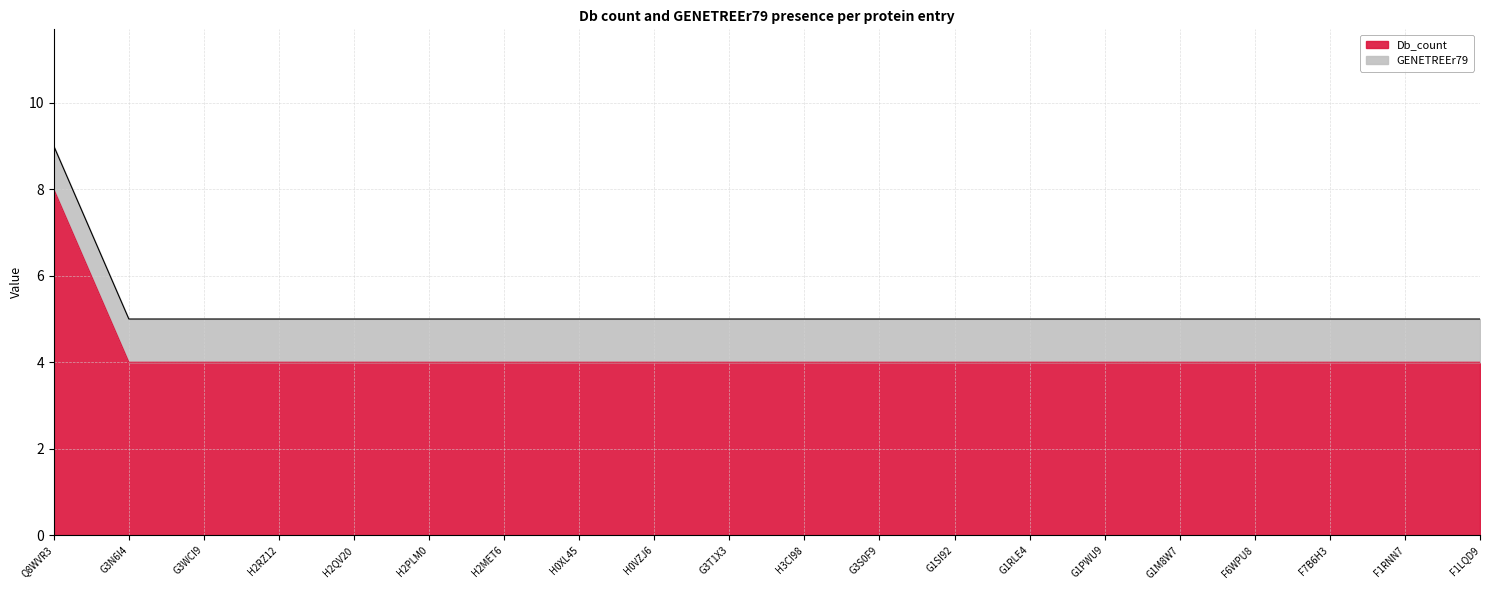

Which label corresponds to the smallest value in the chart?

G3N6I4